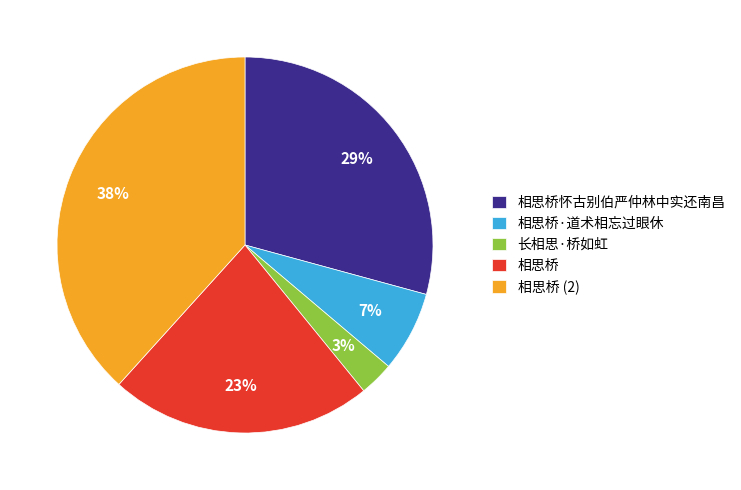

Approximately how many times larger is the value at 相思桥怀古别伯严仲林中实还南昌 compared to 相思桥?

1.3